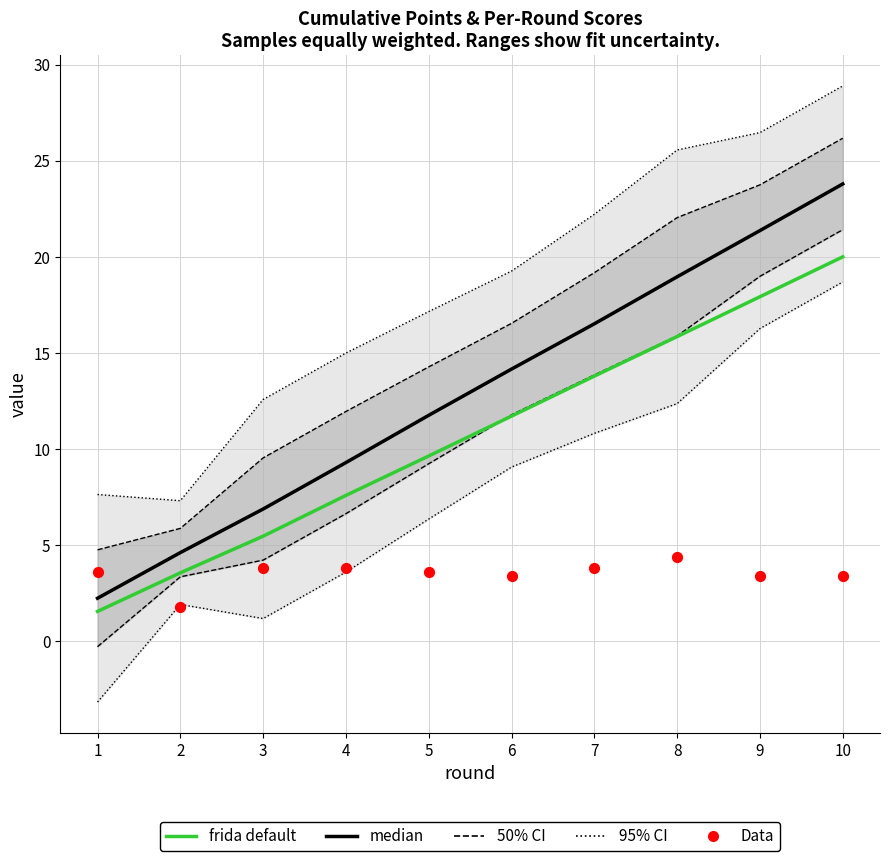

Which series has the largest Y range (max minus min)?

95% CI